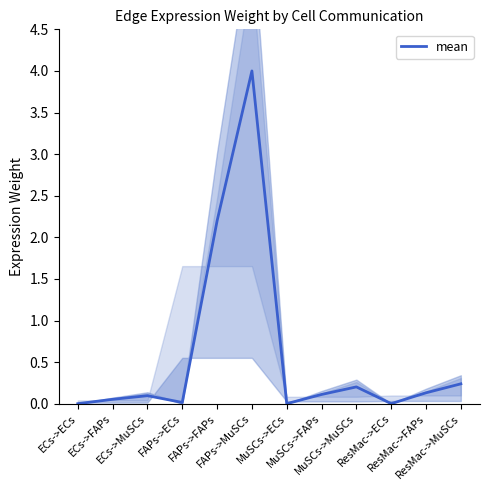

What position from the right is FAPs->FAPs?

8